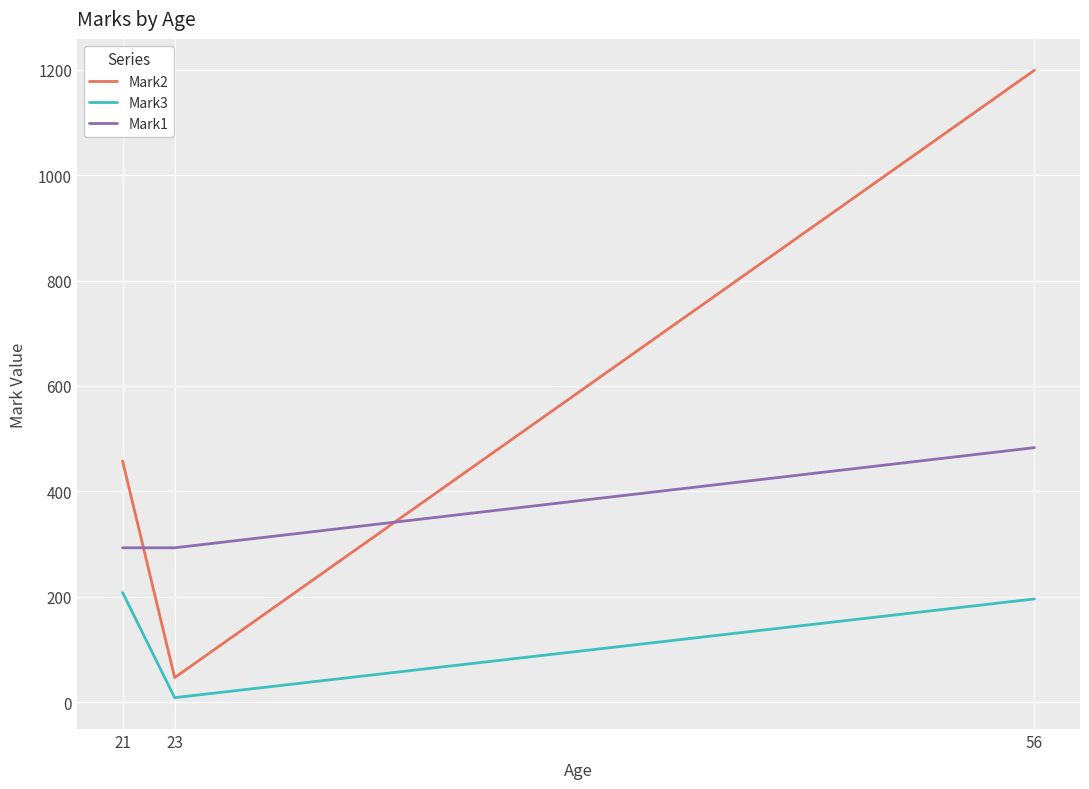

What are all the series names shown in the legend?

Mark2, Mark3, Mark1